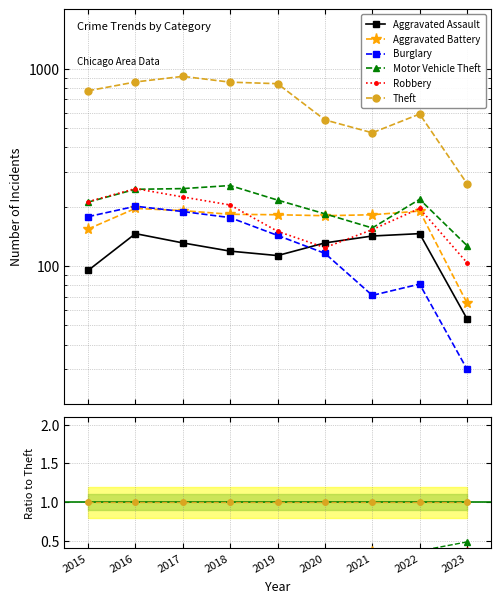

What is the spread (max minus min) of values at 2020?

0.8